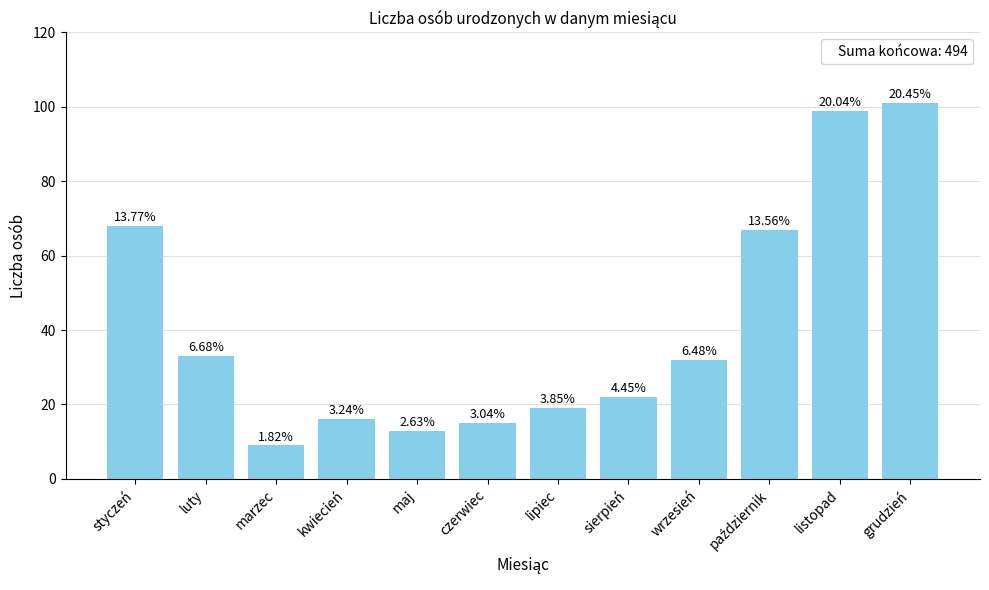

Are the bars horizontal?

No